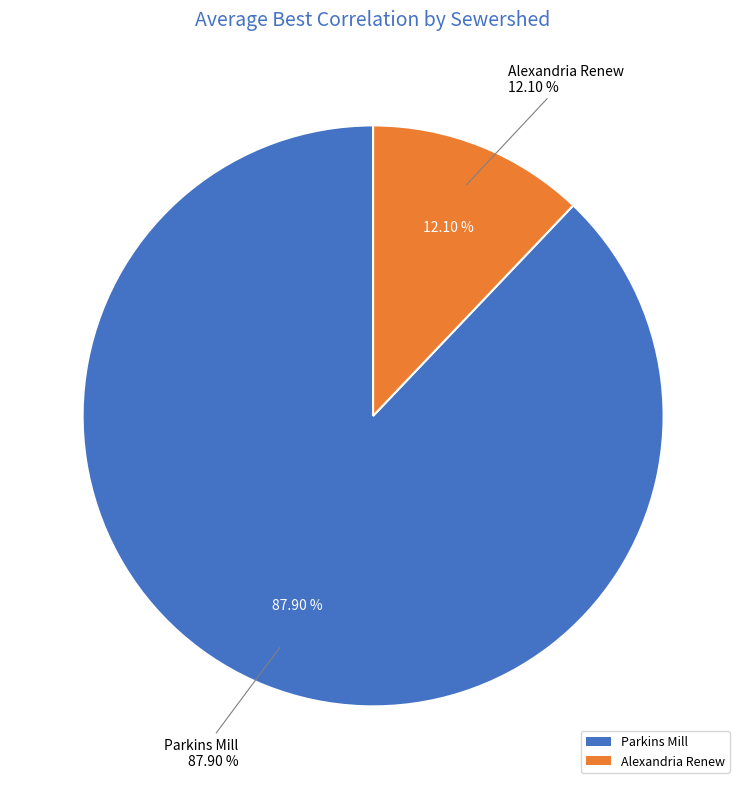

Is there any slice that represents more than half of the pie?

No